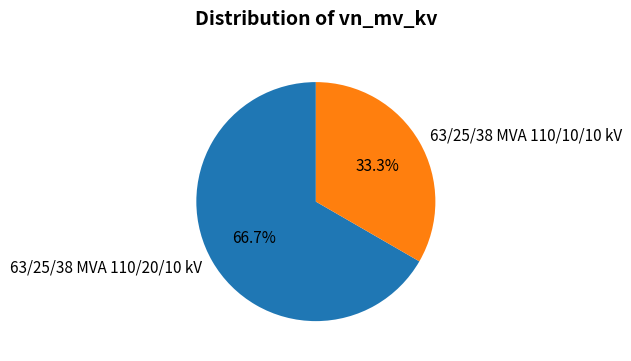

The 63/25/38 MVA 110/20/10 kV slice represents 80% of the pie. True or false?

False